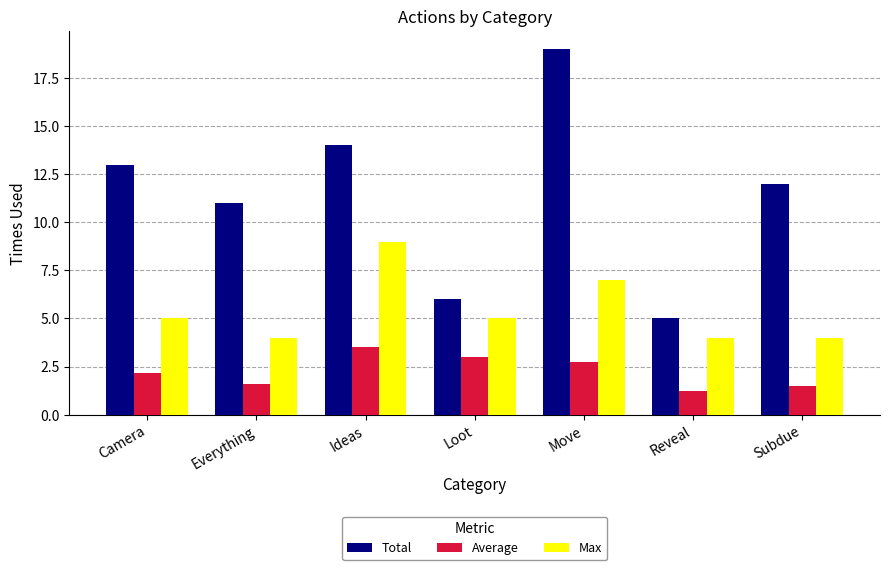

What is the spread (max minus min) of values at Loot?

3.0